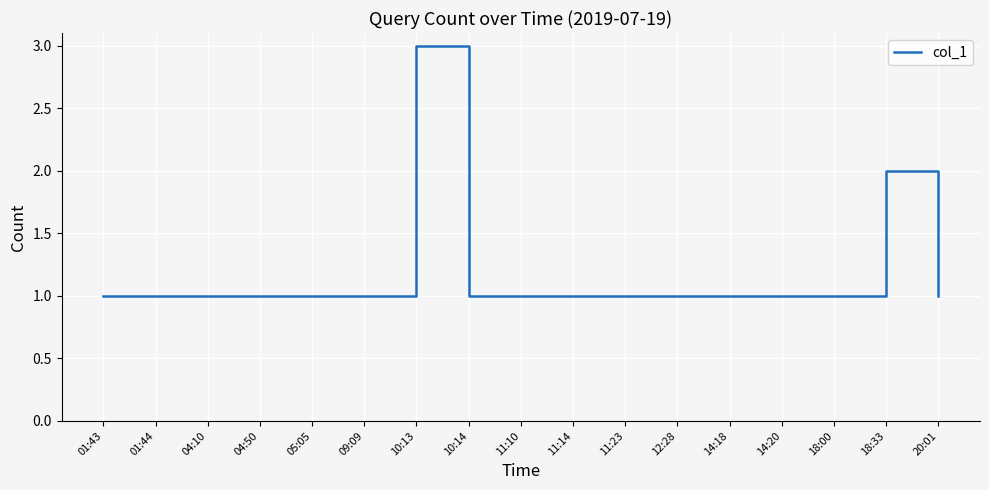

At which category does the chart reach its peak across all series?

10:13